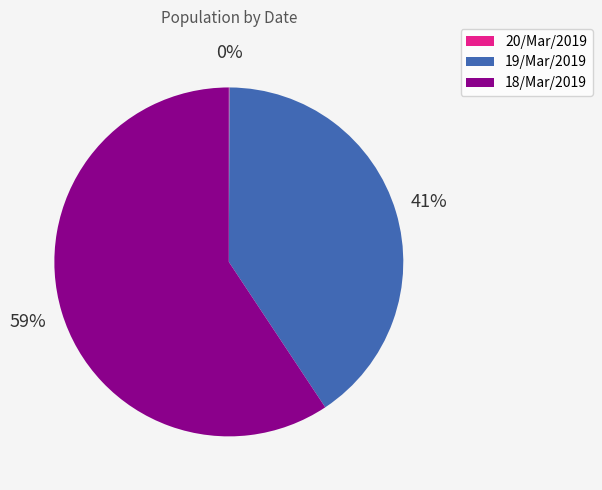

Is there a majority slice in this chart?

Yes